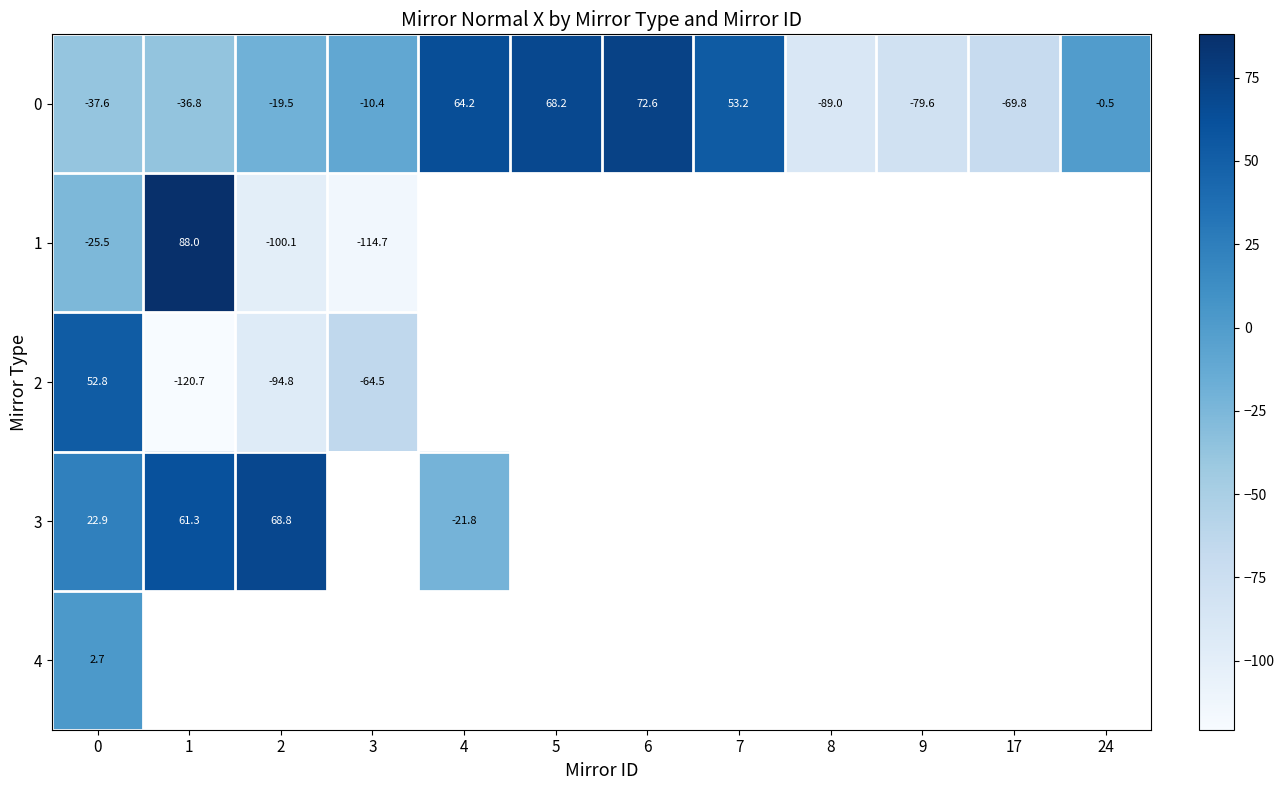

How many values in the 0 series exceed -10?

5